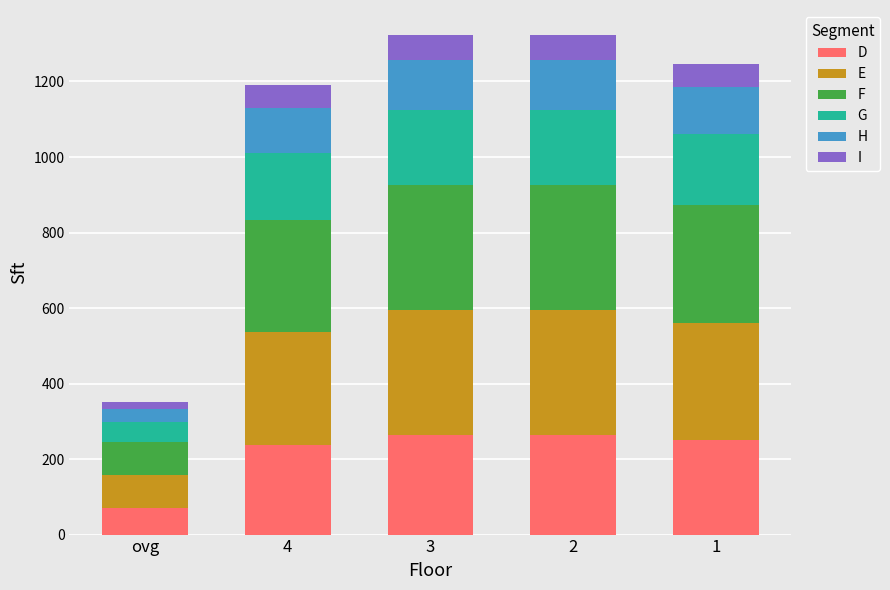

The value of D at 4 is 237.9. True or false?

True